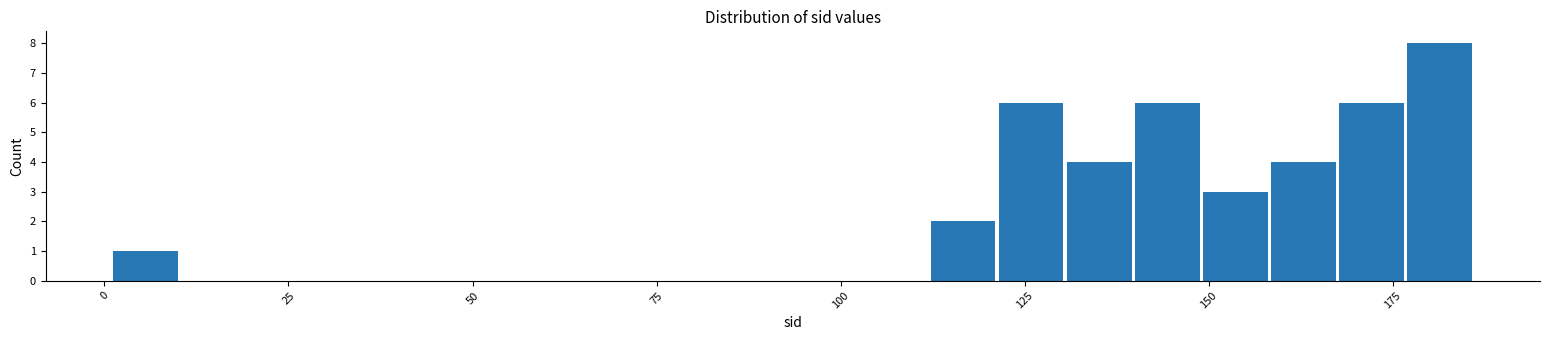

Read against the x-axis, roughly where is the centre of the tallest bar?

180